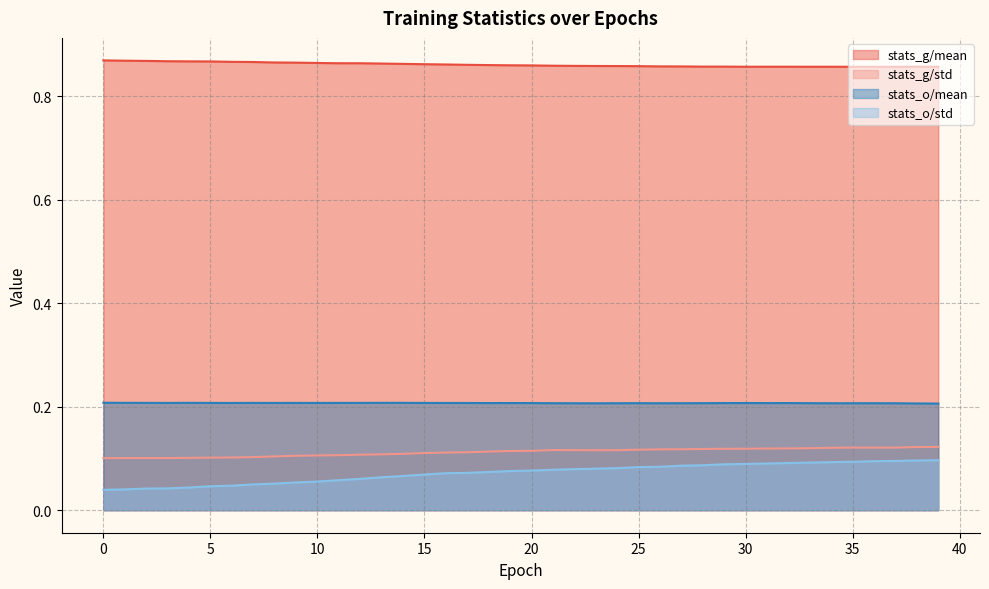

Count the stats_o/mean values in the range 0 to 1.

40